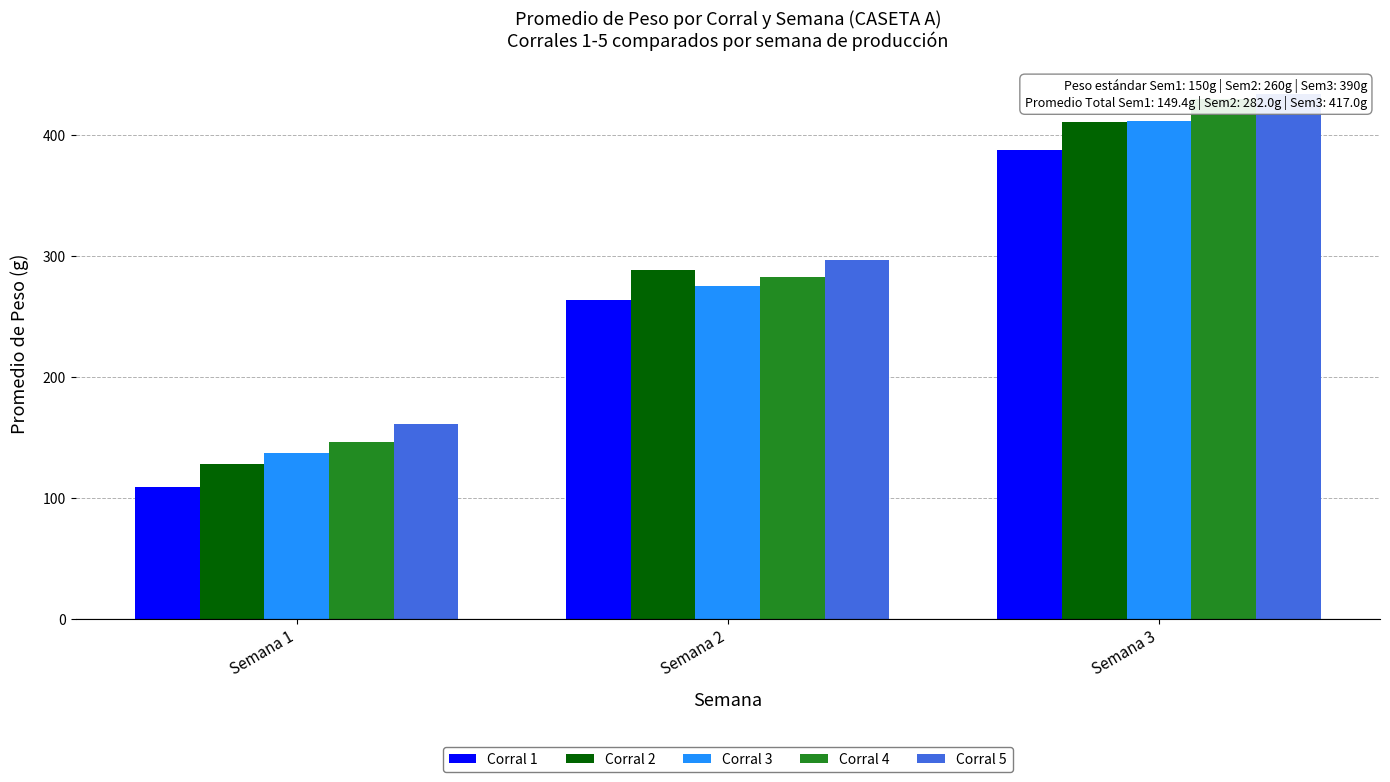

What is the sum of all Corral 3 values?

823.8